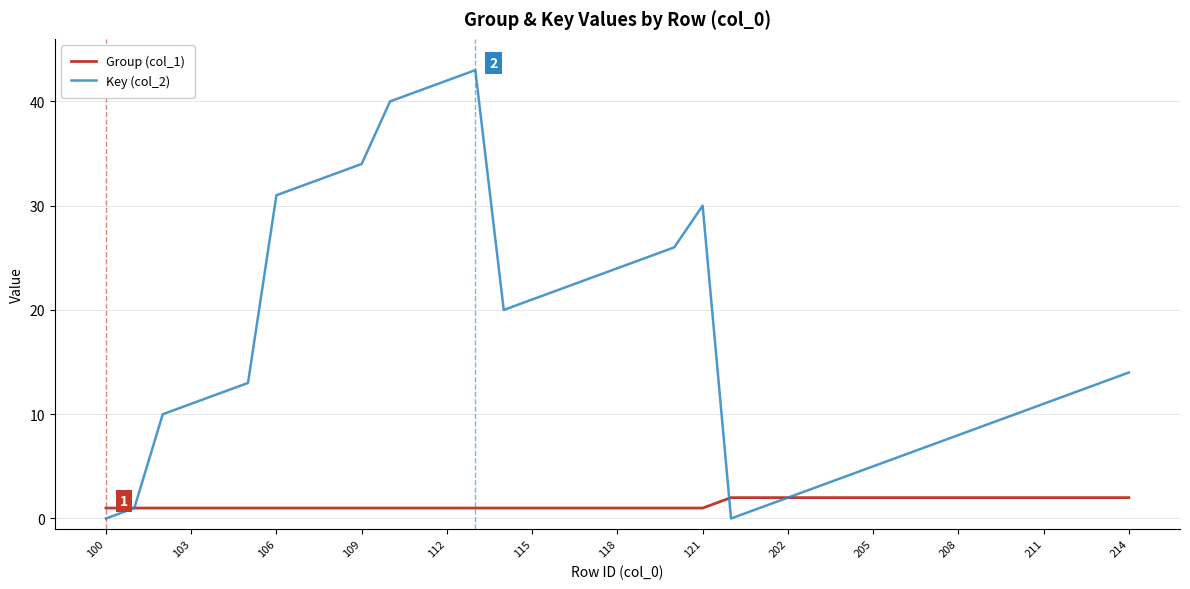

What is the difference between the second highest and second lowest values in the Group (col_1) series?

1